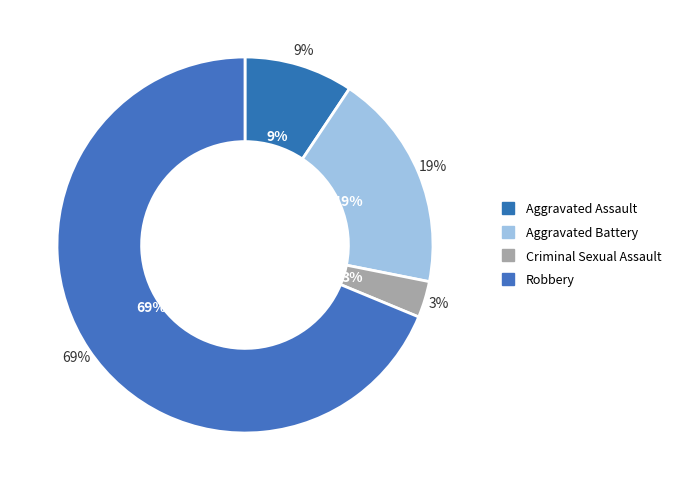

Is there any slice that represents more than half of the pie?

Yes